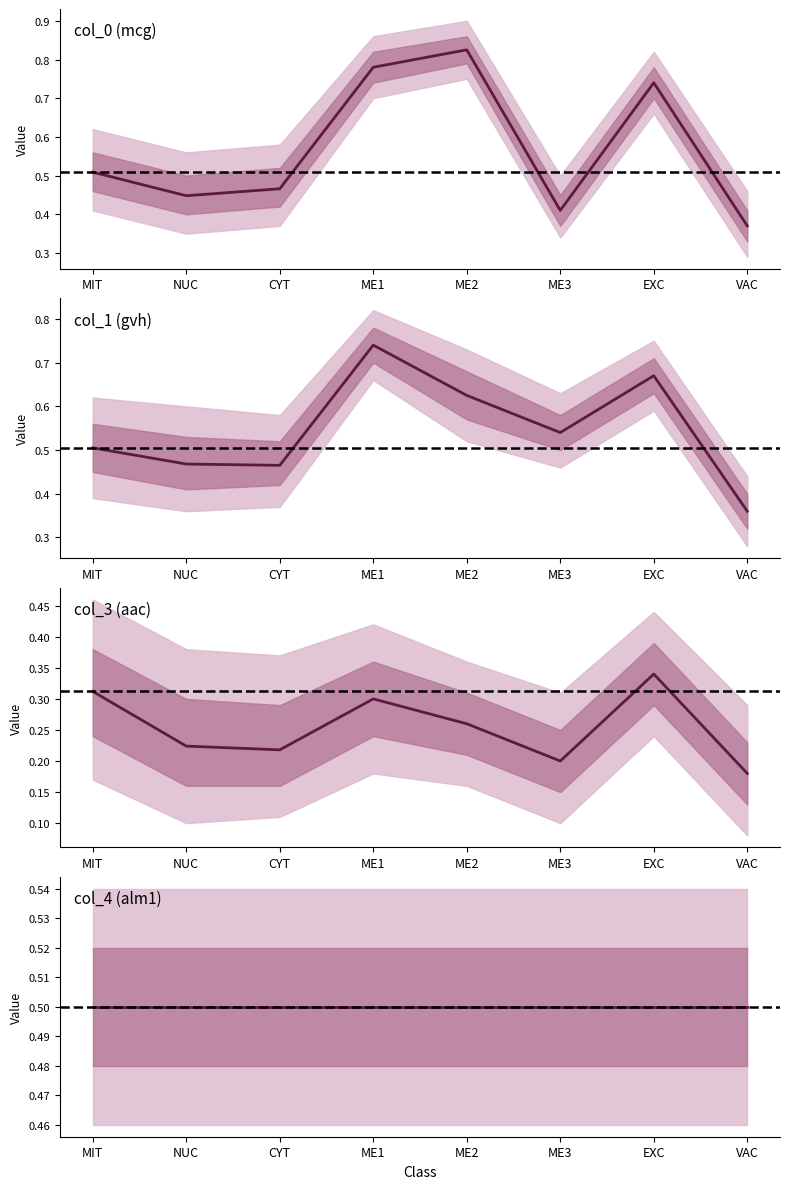

List the series in order of their peak value, lowest first.

col_3 (aac), col_4 (alm1), col_1 (gvh), col_0 (mcg)